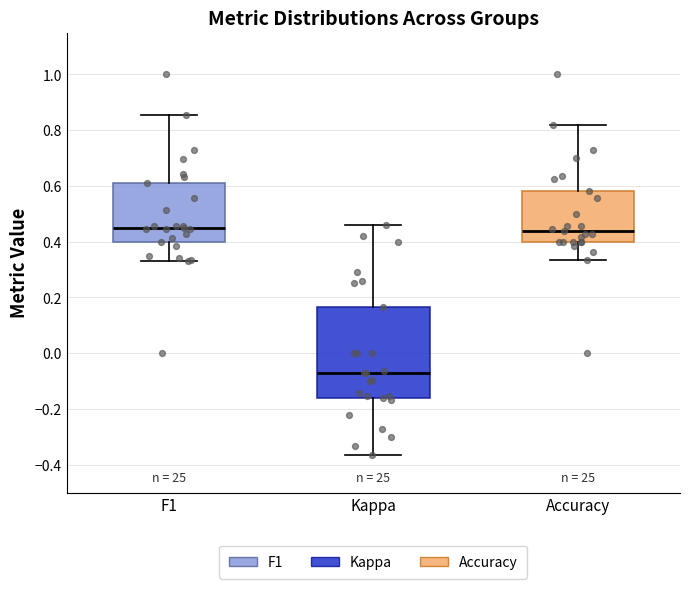

Where does the lower whisker of the box for Kappa end on the y-axis? The values are not printed on the chart, so give them approximately, as read against the axis.

-0.36